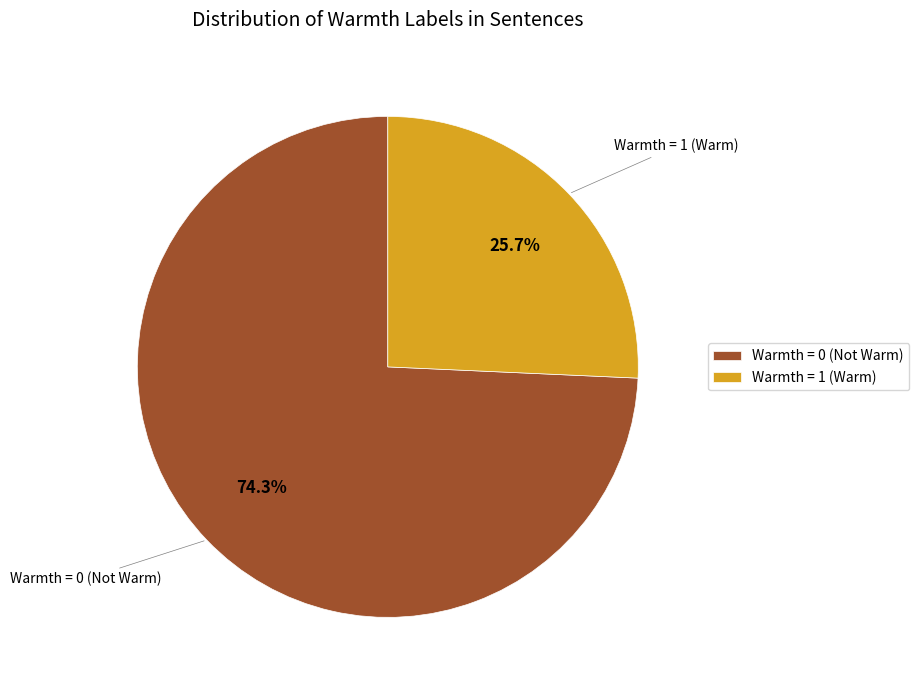

Rank the categories by value from lowest to highest.

Warmth = 1 (Warm), Warmth = 0 (Not Warm)